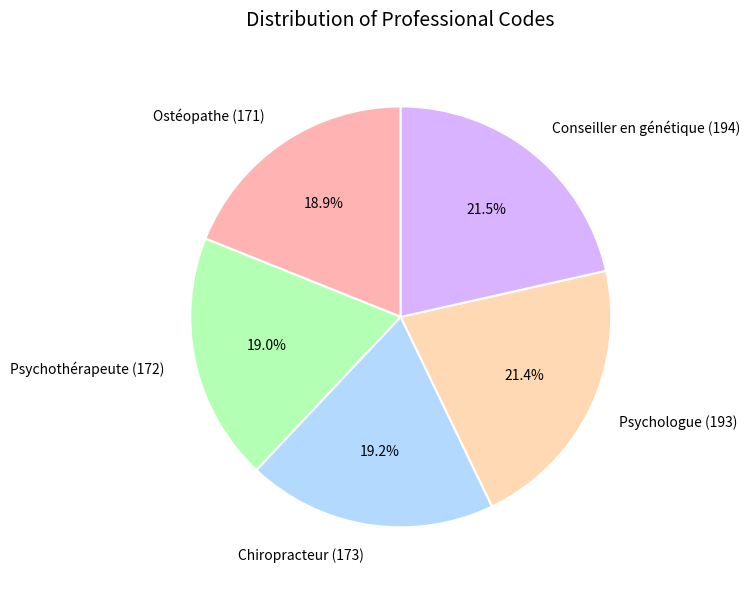

True or false: Conseiller en génétique (194) accounts for 16% of the total.

False